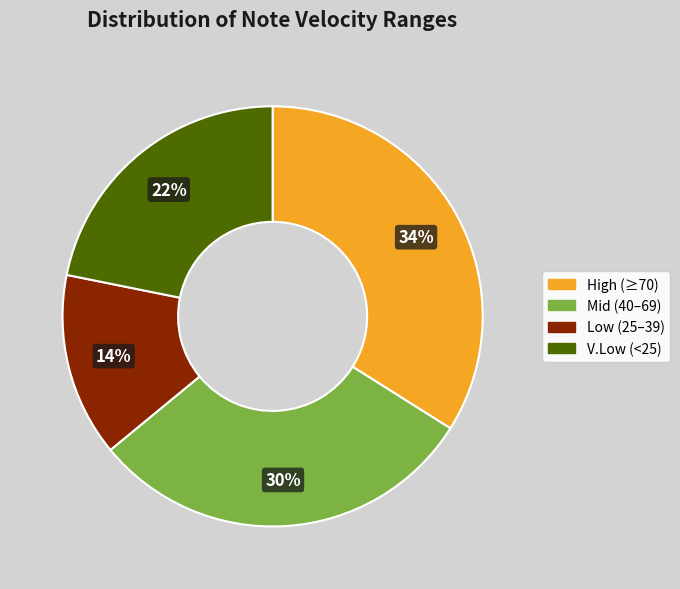

To the nearest percent, what is the average slice percentage?

25%